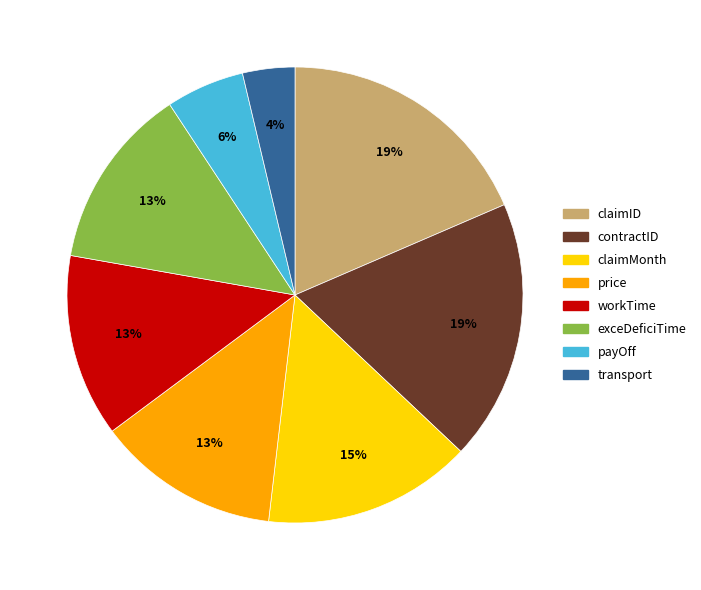

What is the smallest slice in the pie chart?

transport